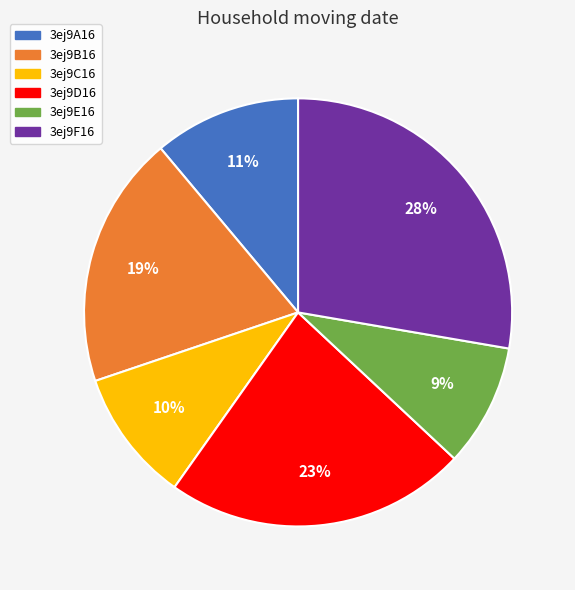

How many slices are in this pie chart?

6